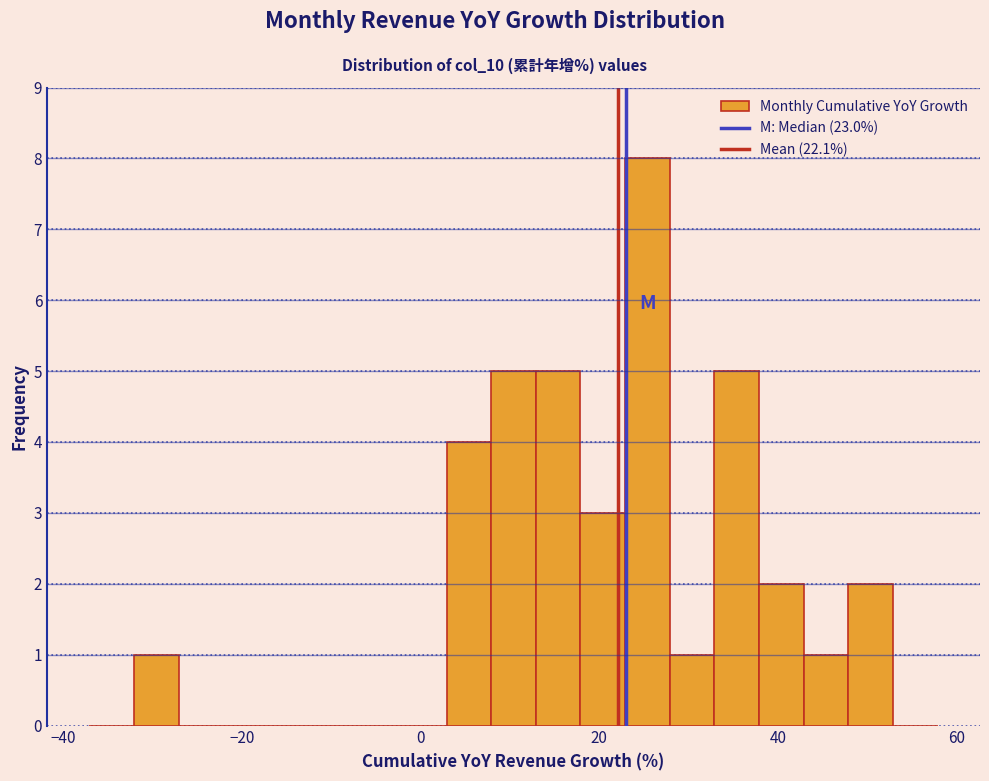

Around what value on the x-axis is the tallest bar? Give the approximate position of its centre, as read against the axis.

26